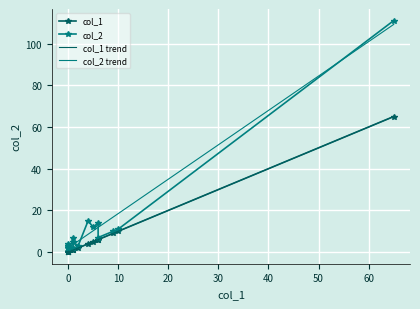

List the series in order of their peak value, highest first.

col_2, col_1